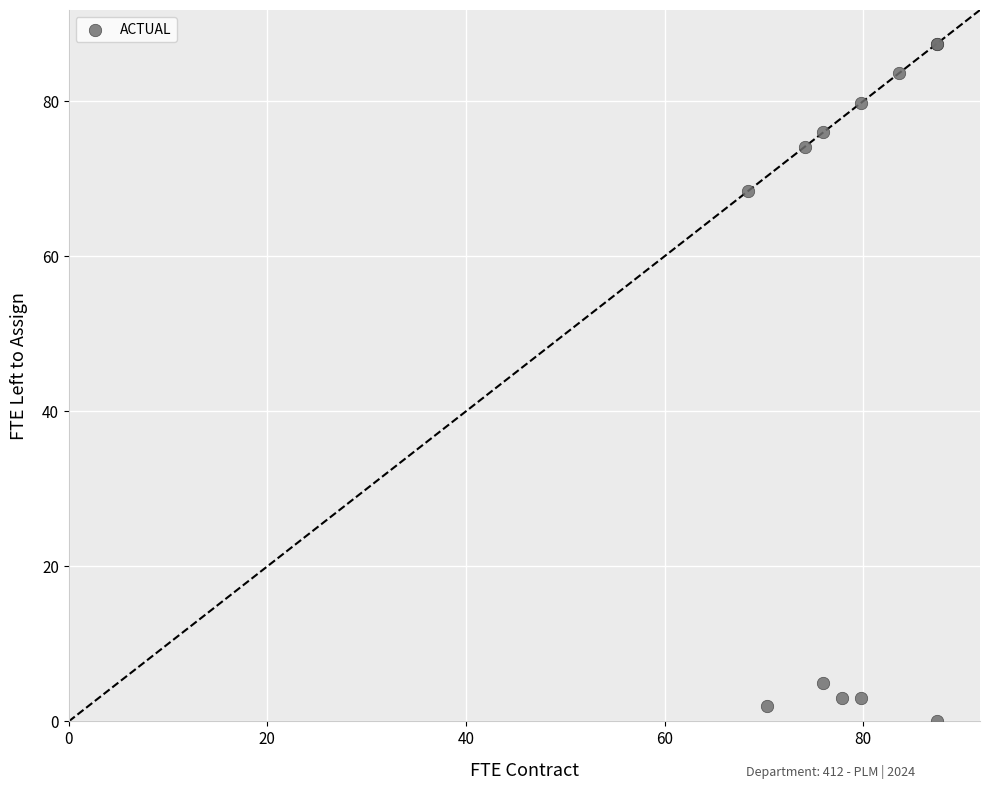

What Y value in the scatter plot is closest to 43?

68.4